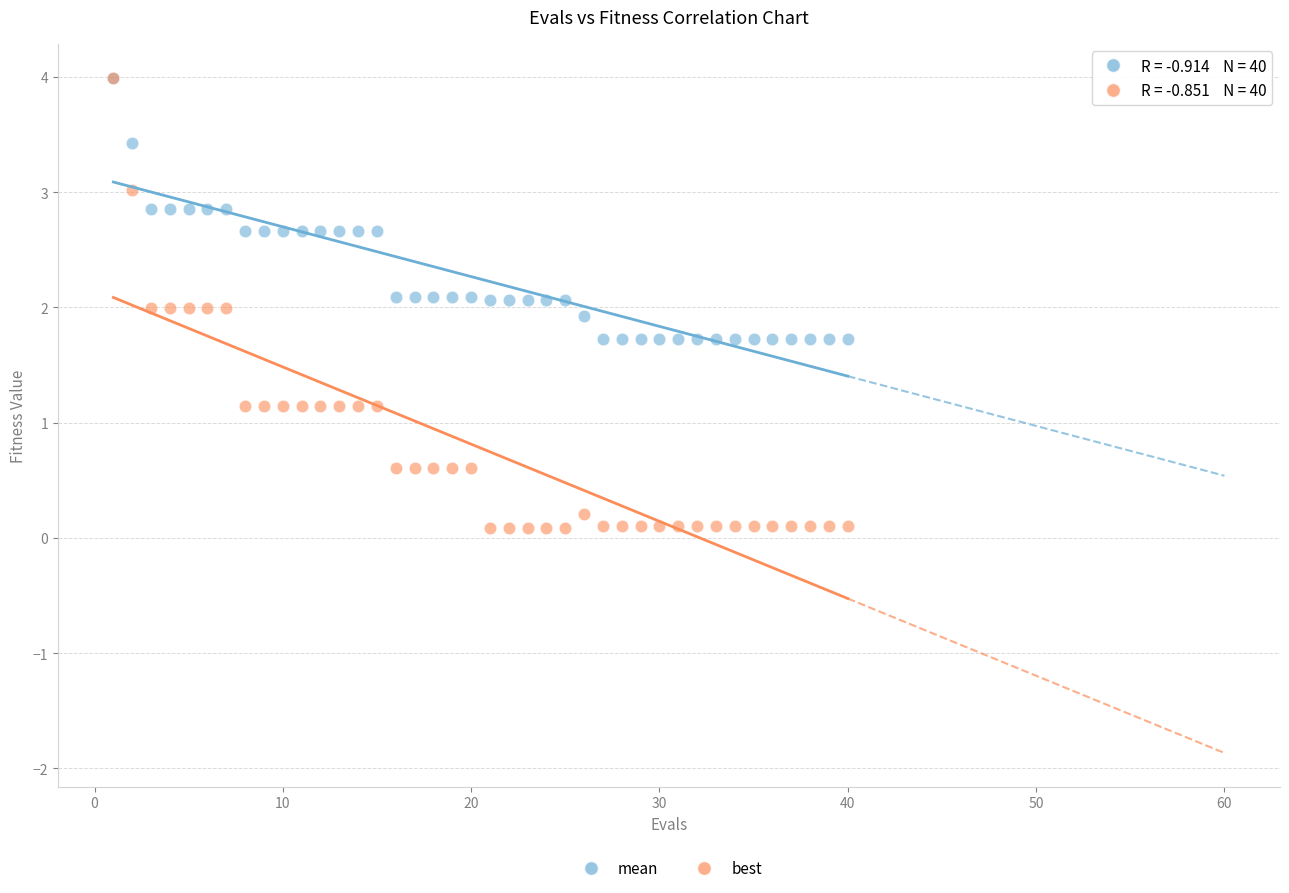

Which series contains the lowest Y value?

best